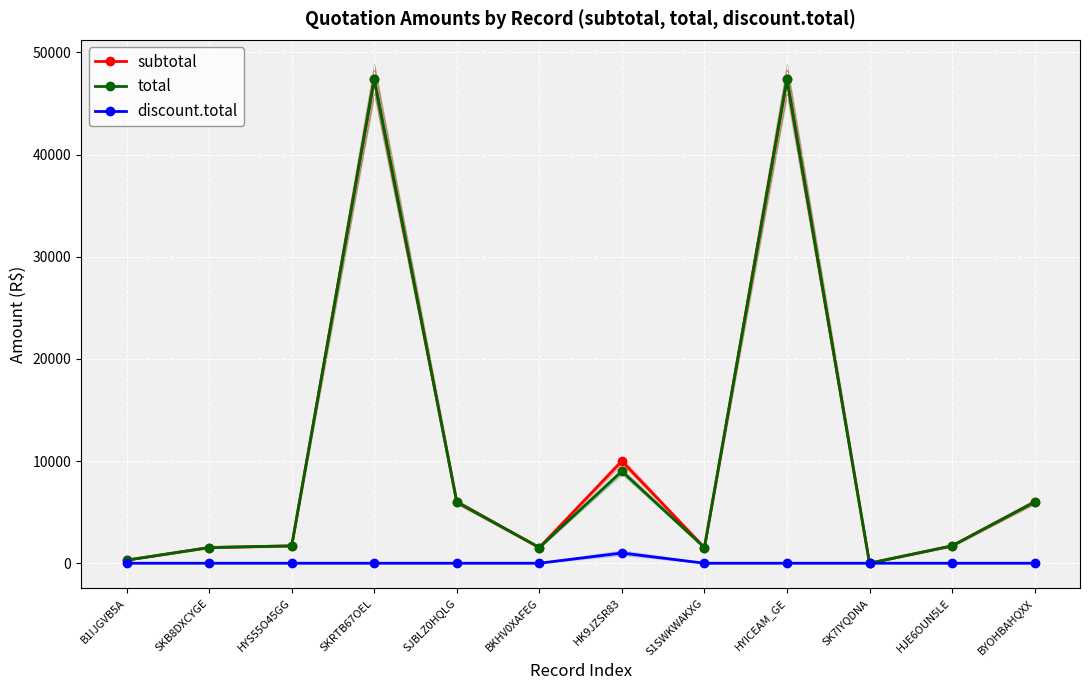

At how many categories does at least one series exceed 39829?

2